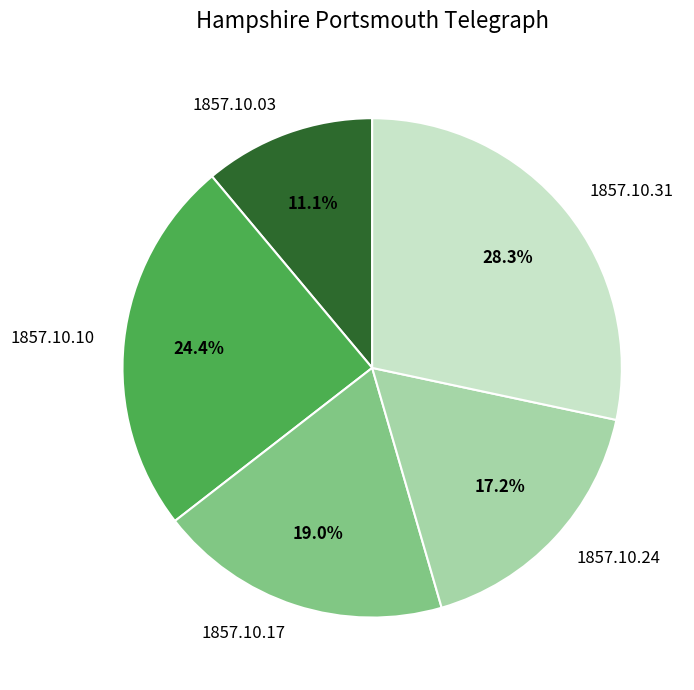

Does 1857.10.24 account for over 50% of the chart?

No